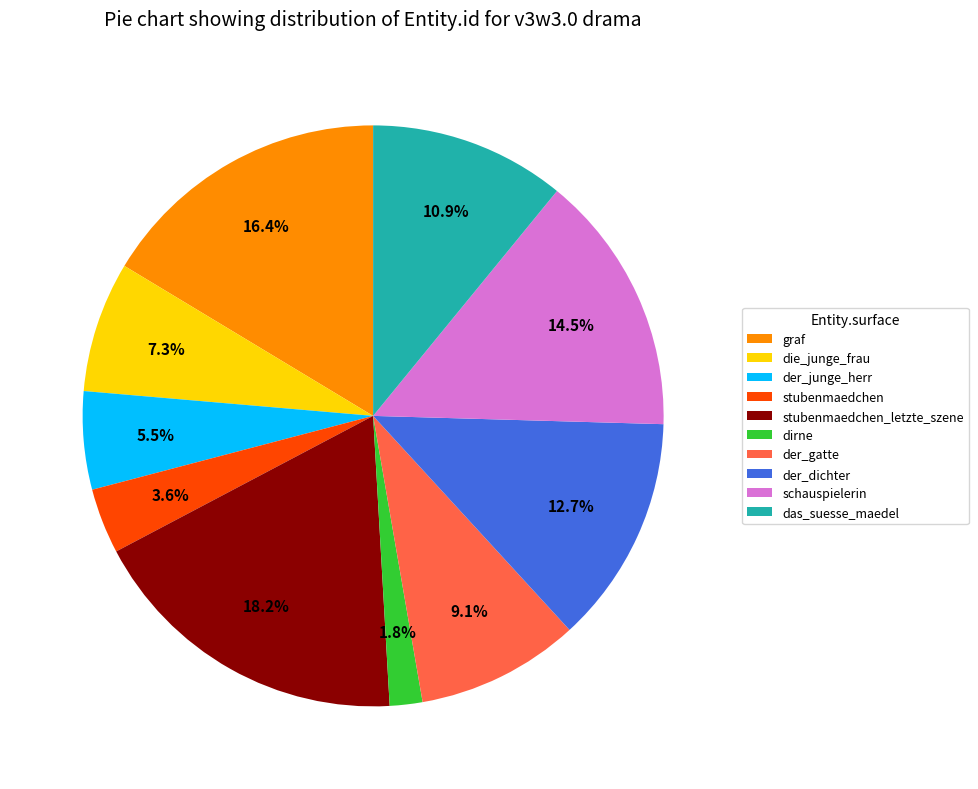

What is the largest slice in the pie chart?

stubenmaedchen_letzte_szene